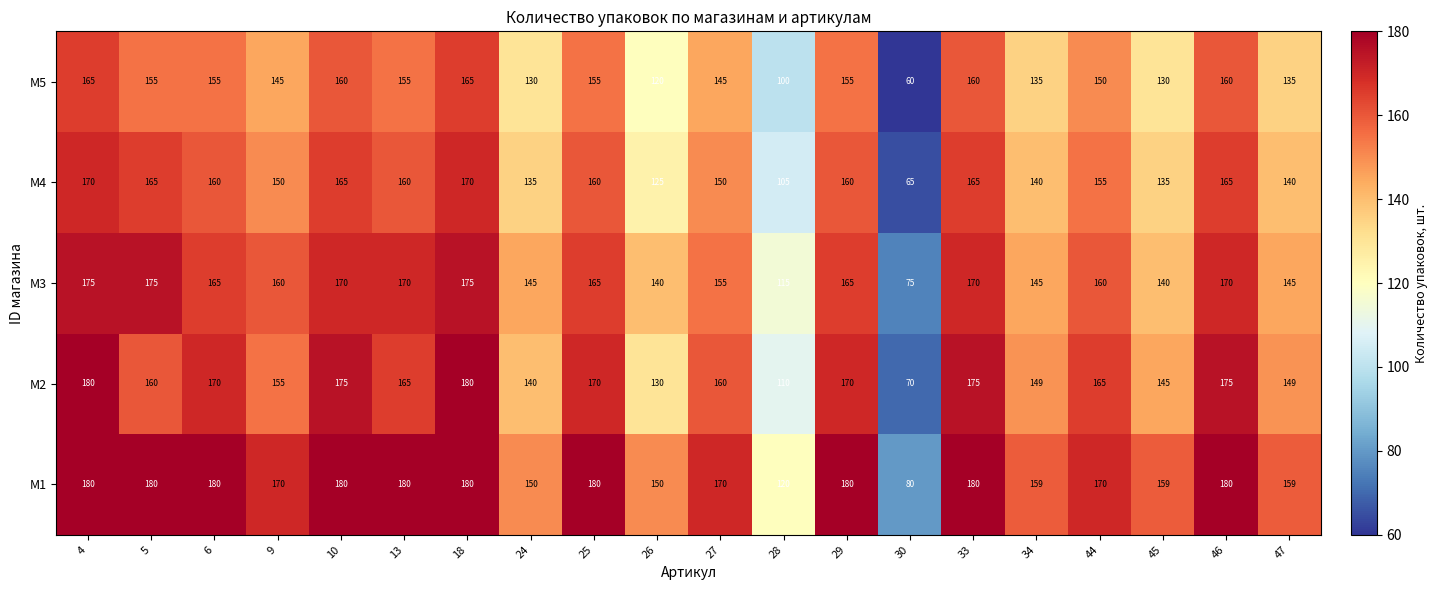

What is the difference between the maximum and minimum values in the M4 series?

105